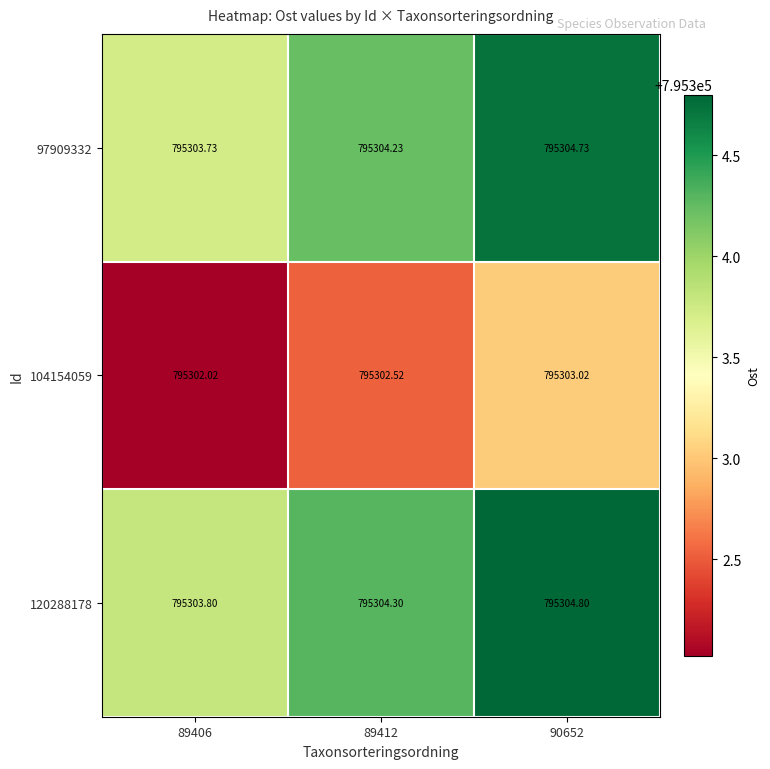

Is the value of 97909332 at 89412 greater than the value of 104154059 at 90652?

Yes